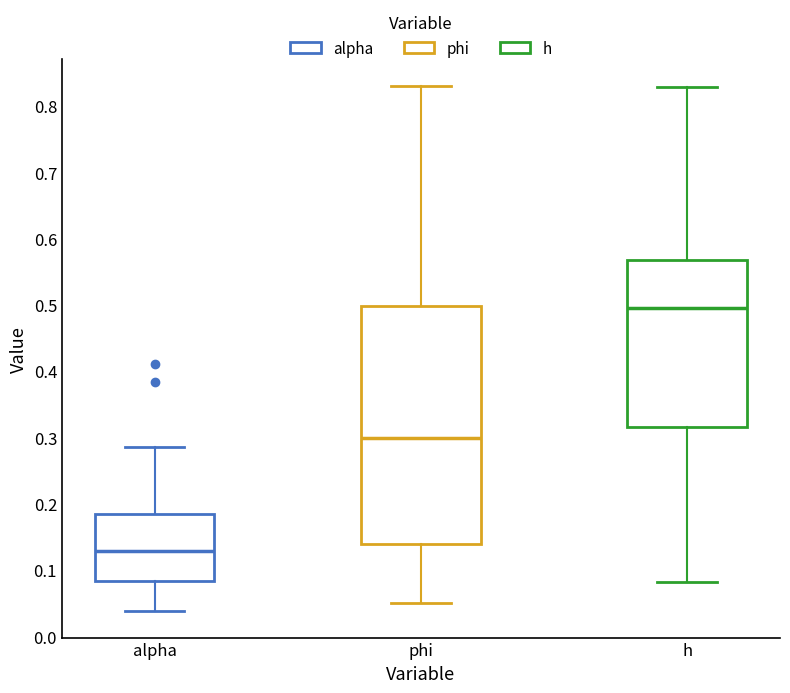

Which box's median line is the highest?

h